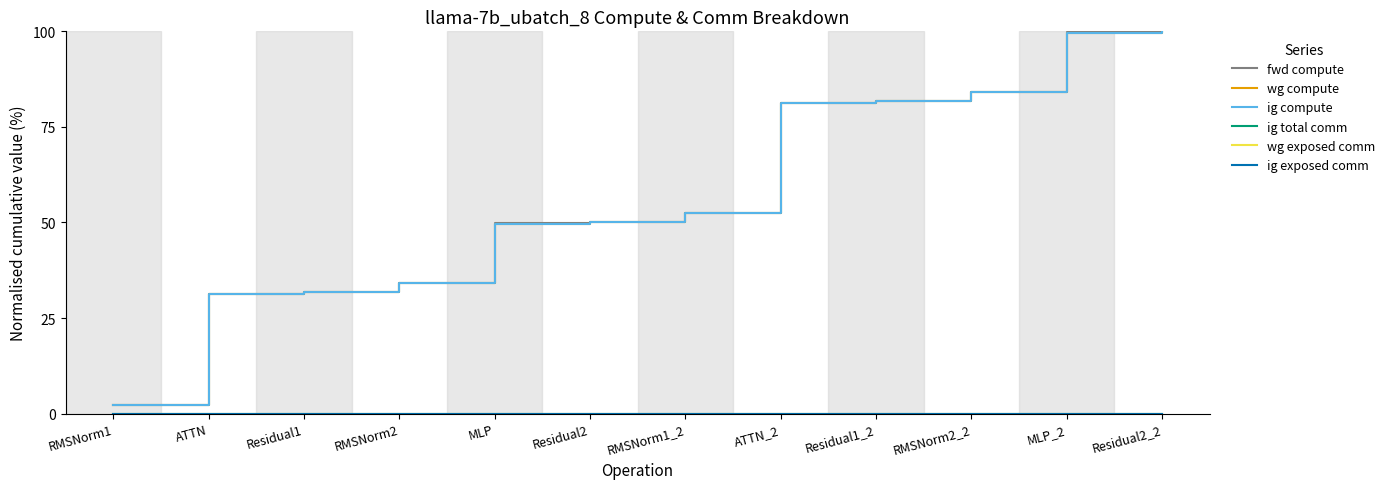

Which has a higher value, RMSNorm2_2 or MLP_2?

MLP_2